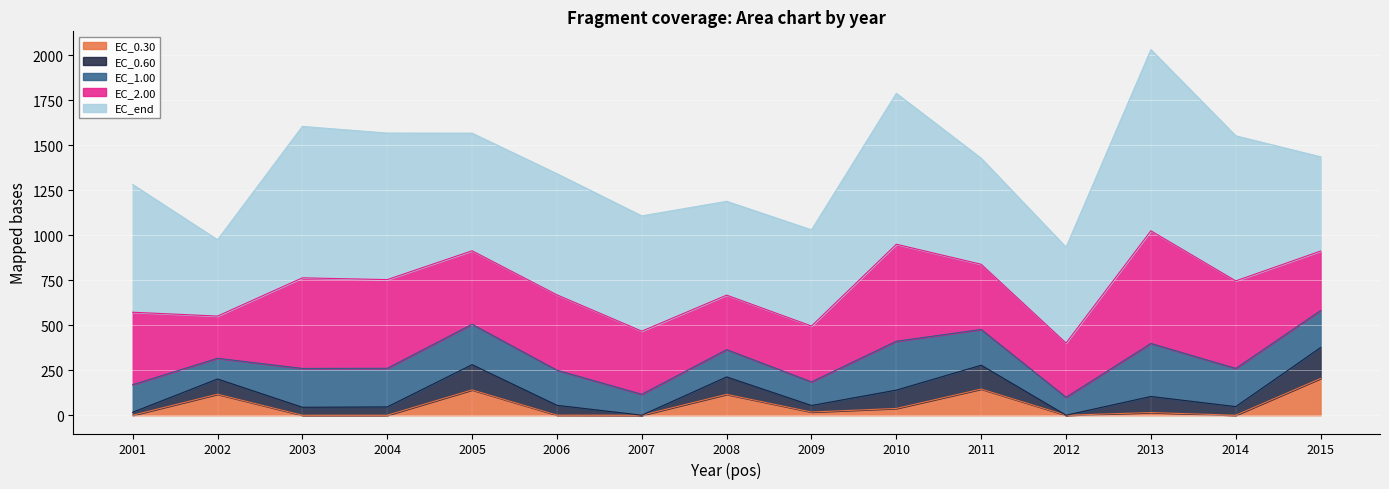

What is the total value across all series at 2004?

1567.1